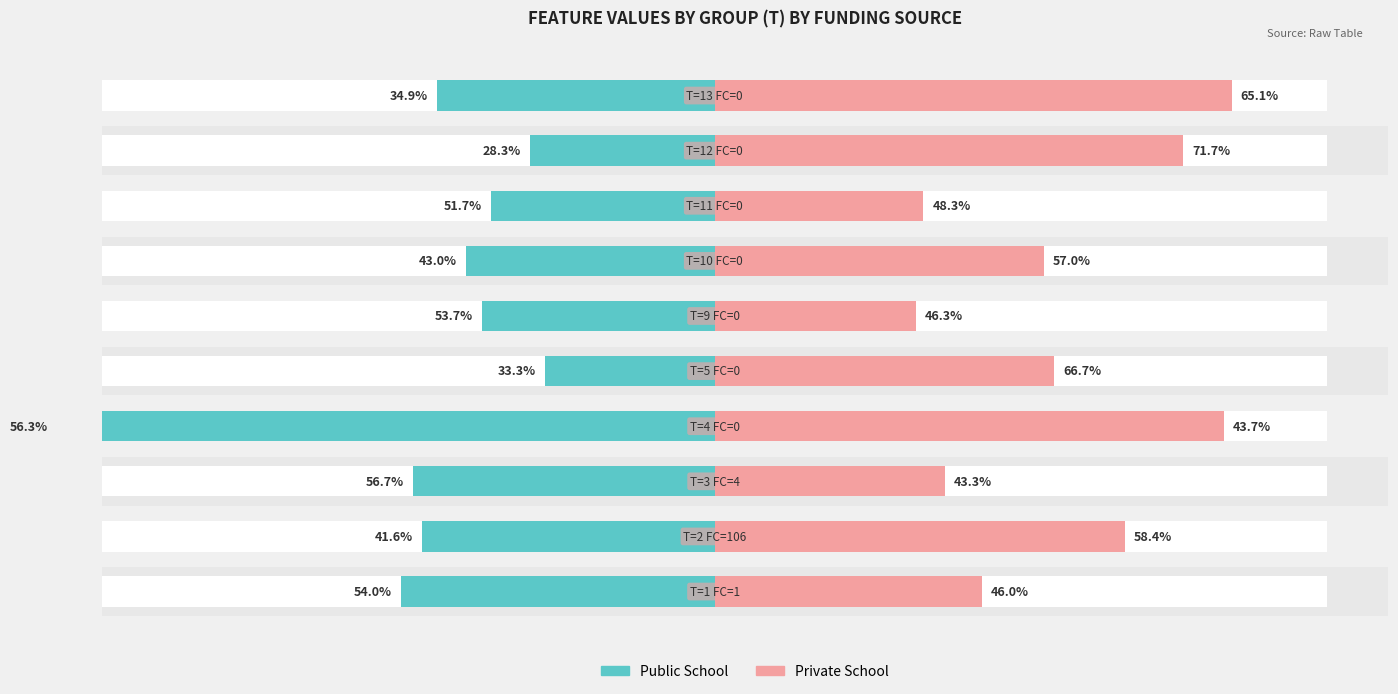

Count the number of categories in the chart.

10